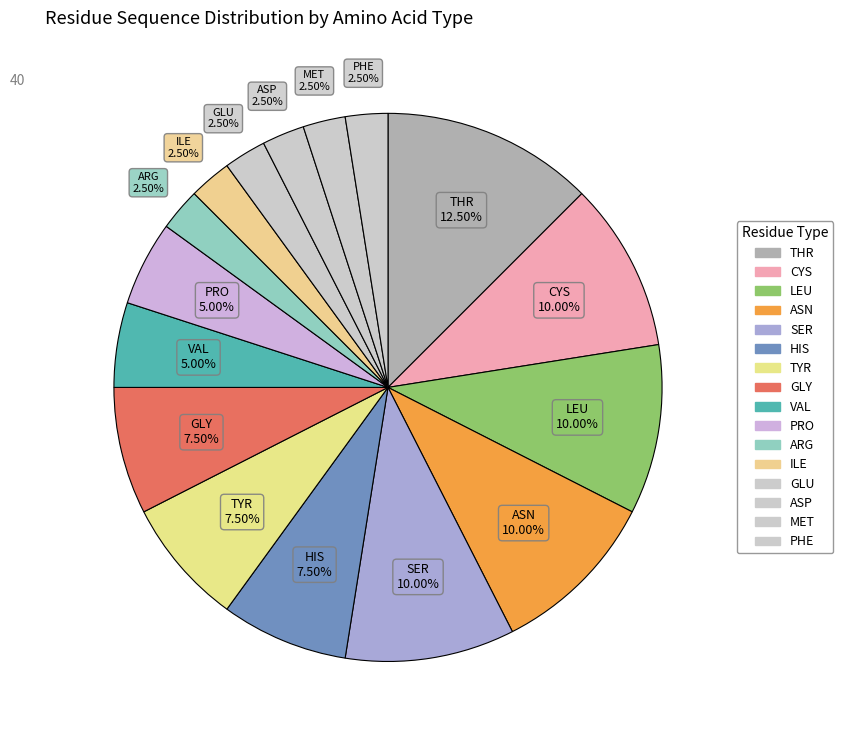

Does any single category account for the majority?

No